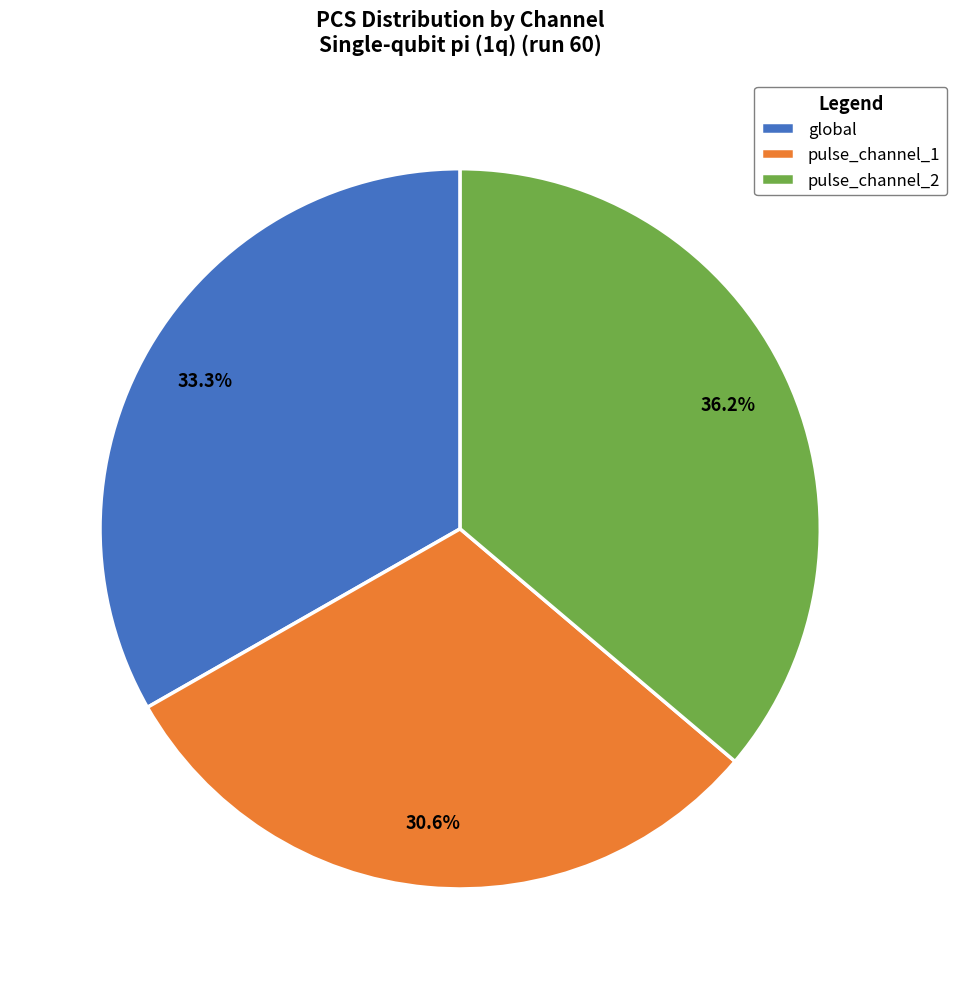

To the nearest percent, what percentage of the pie is pulse_channel_2?

36%